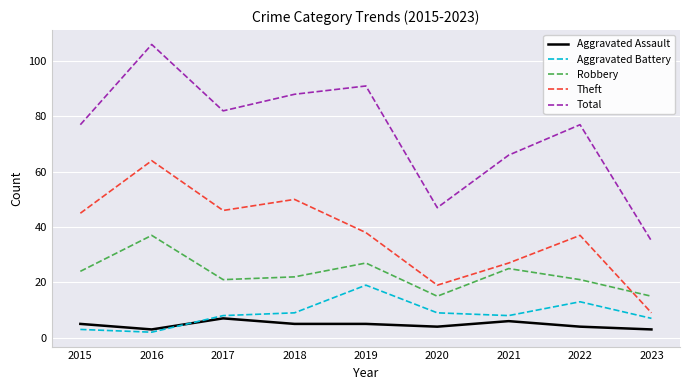

At which category is the sum across all series the highest?

2016